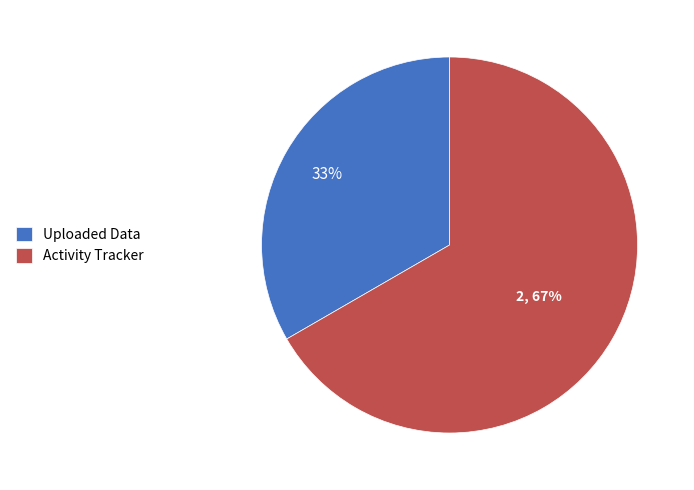

Rank the categories by value from highest to lowest.

Activity Tracker, Uploaded Data